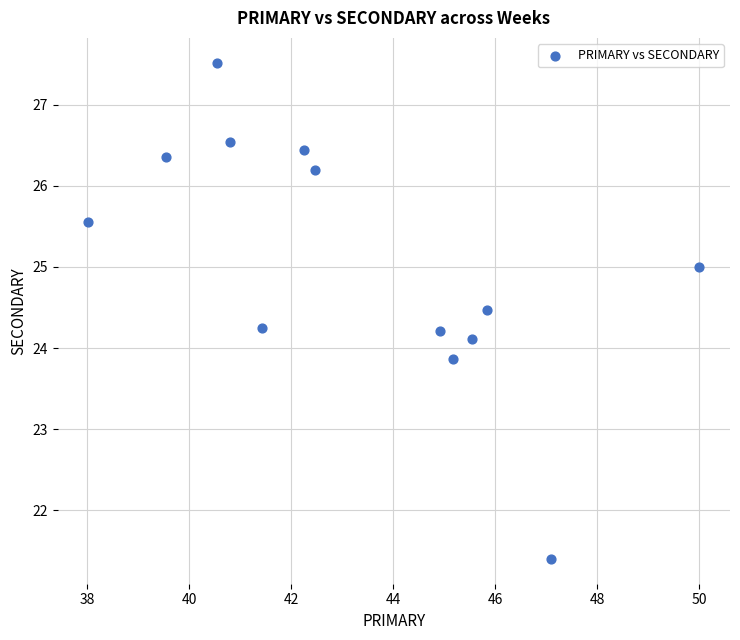

What is the range of Y values (max minus min)?

6.1